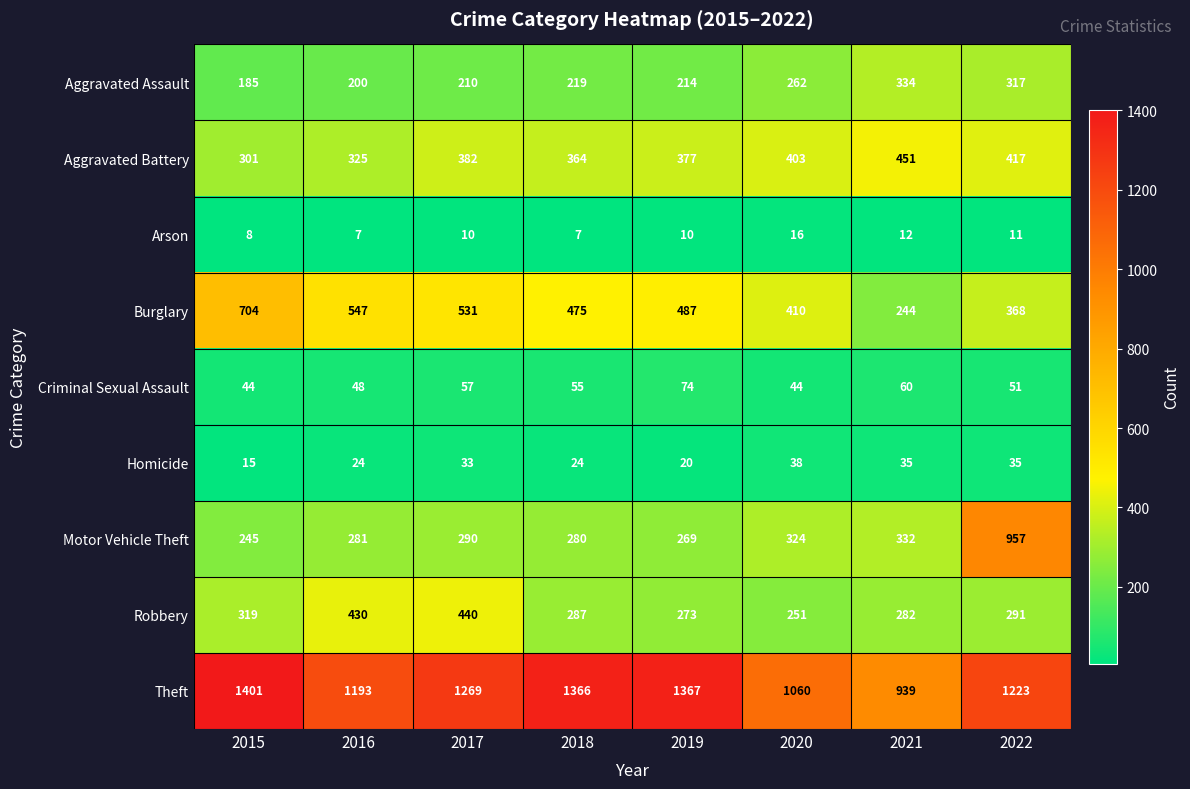

True or false: Aggravated Assault has a value of 53 at 2017.

False